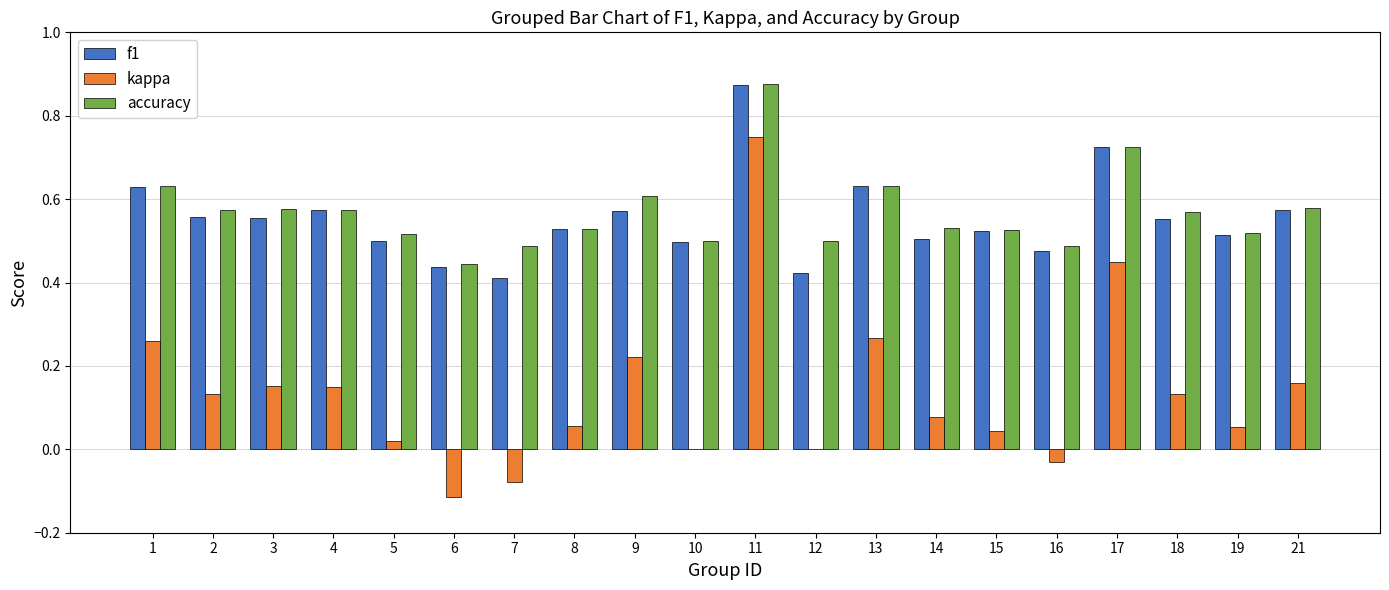

At which category is the sum across all series the highest?

11